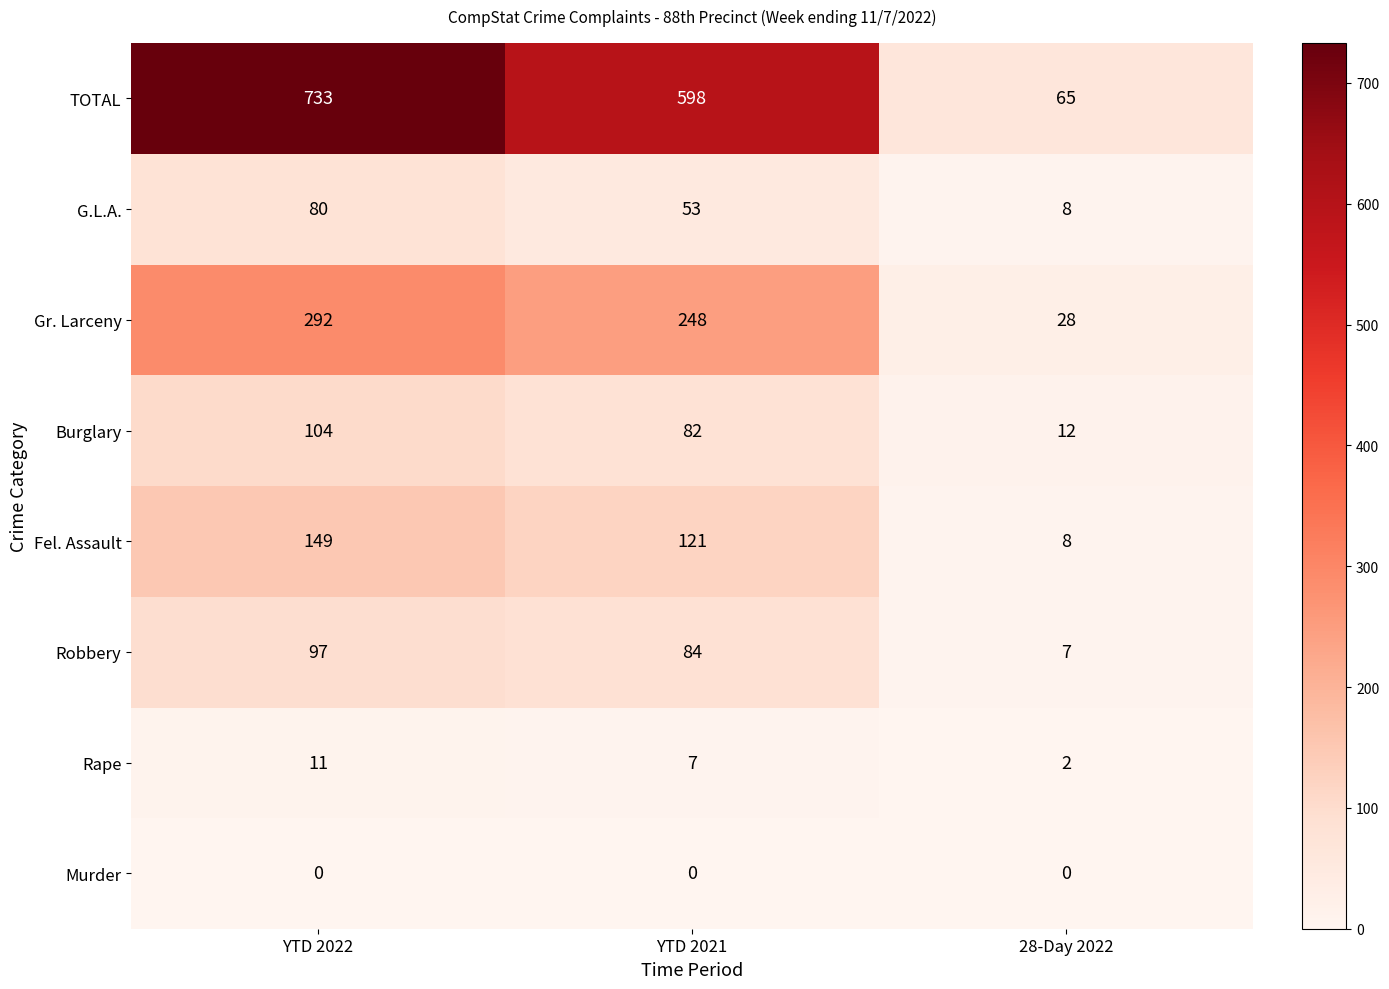

Count the Fel. Assault values in the range 8 to 149.

3